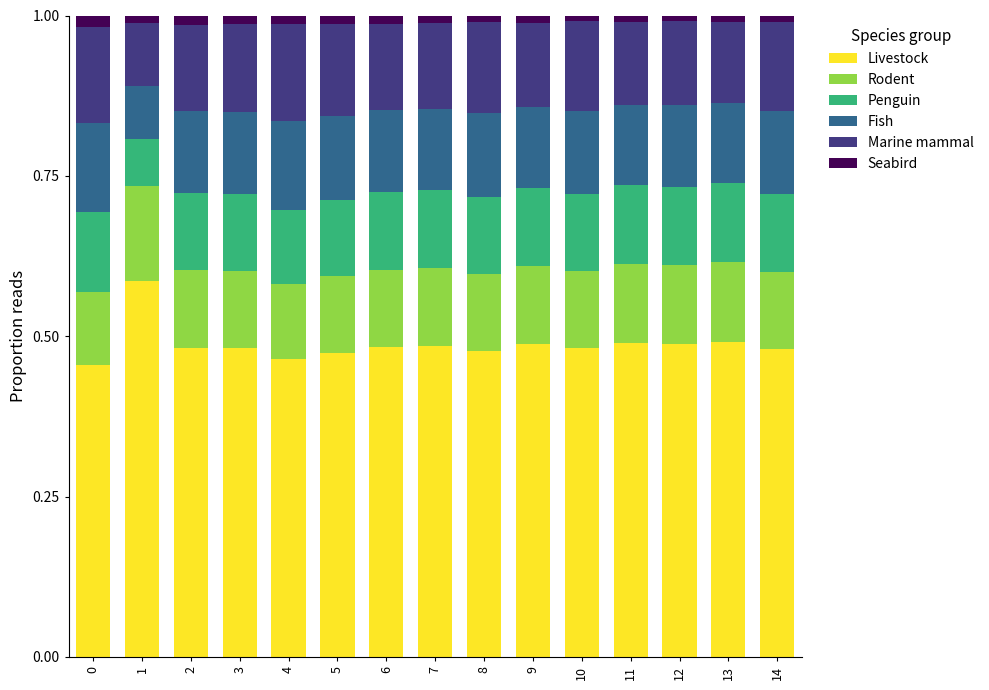

True or false: Livestock has a value of 0.5 at 14.

True